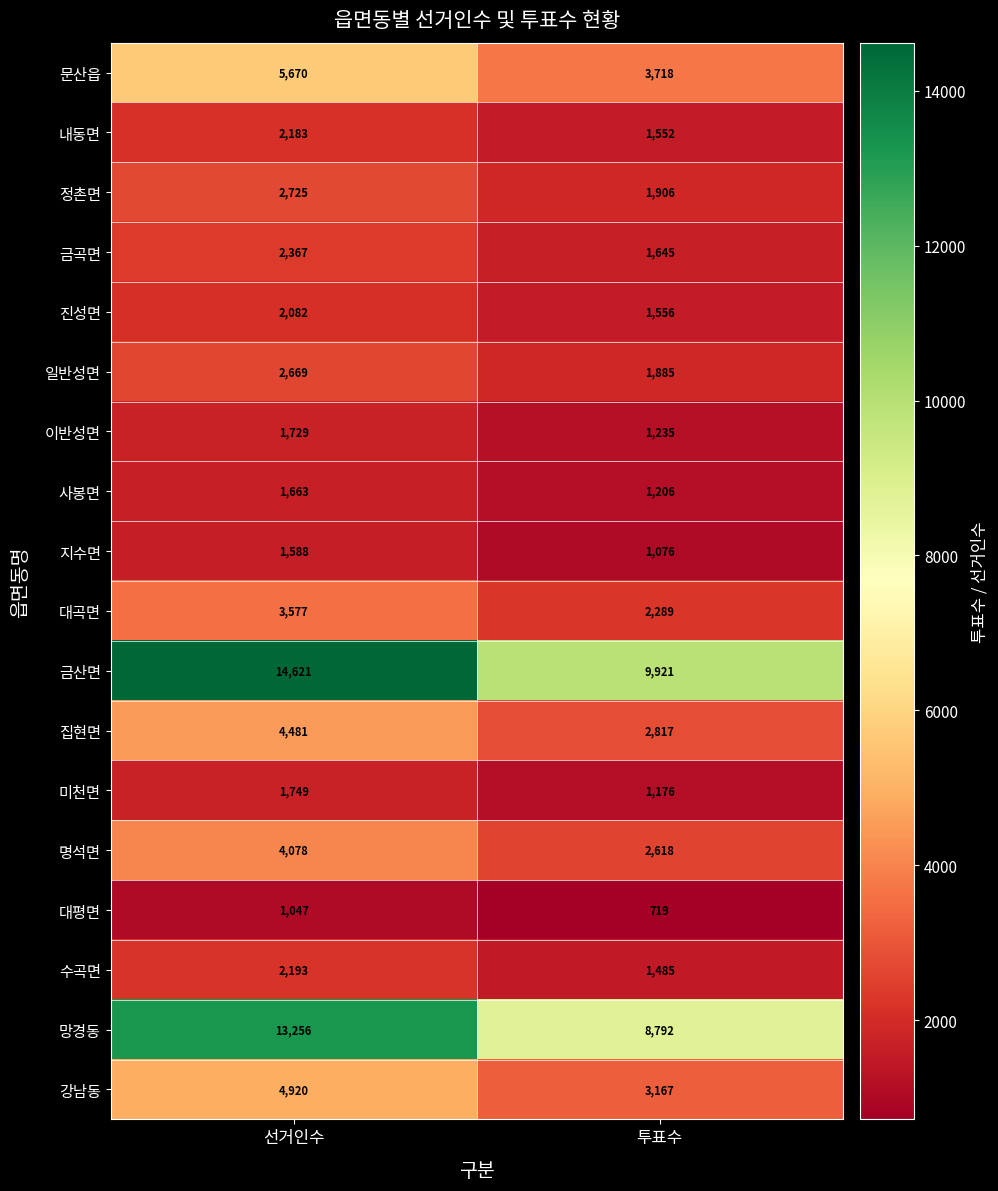

At which category does the chart reach its minimum across all series?

투표수